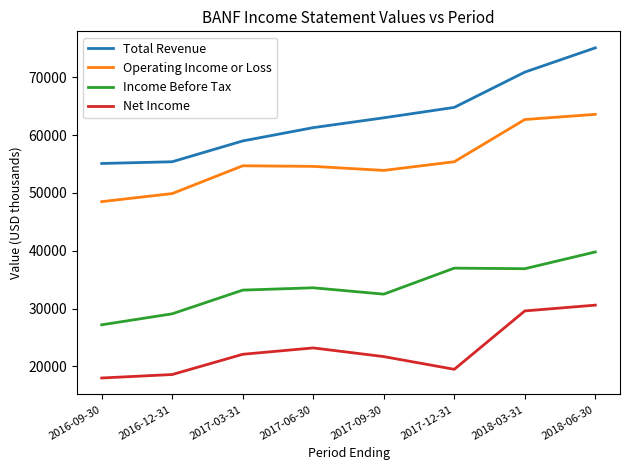

True or false: Total Revenue and Operating Income or Loss cross at least once.

False